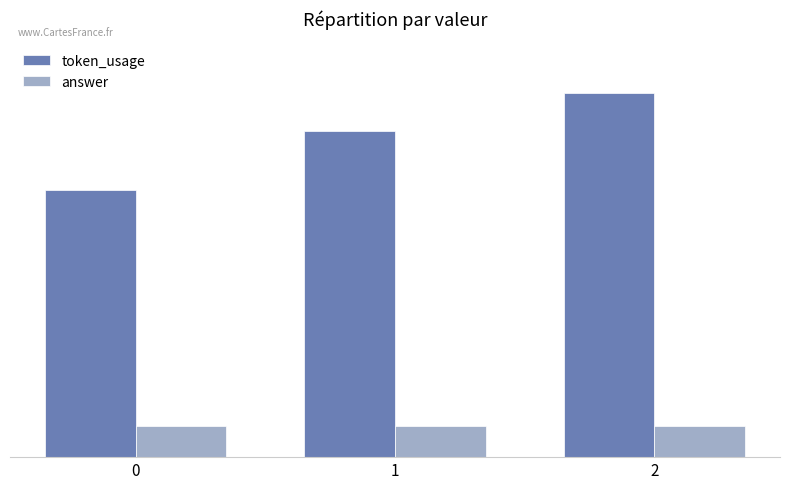

The token_usage series shows 21 at 0. True or false?

False